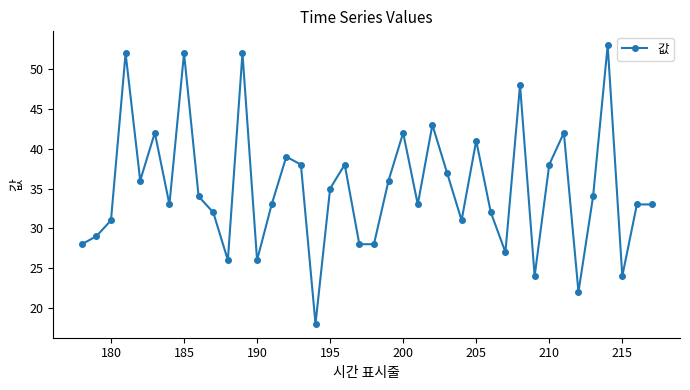

What is the value of the 5th point from the left?

36